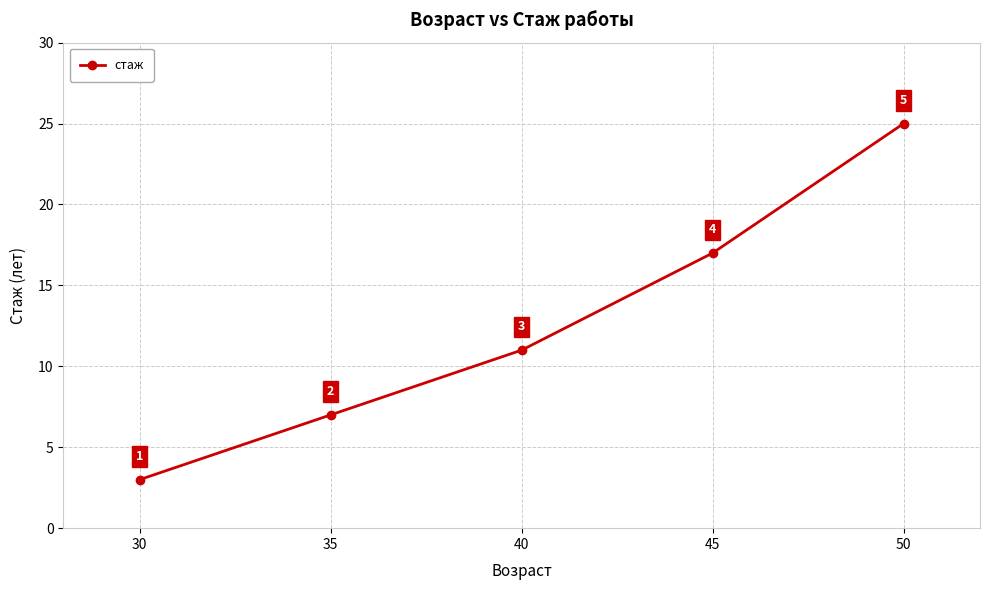

Count the number of data series in this chart.

1